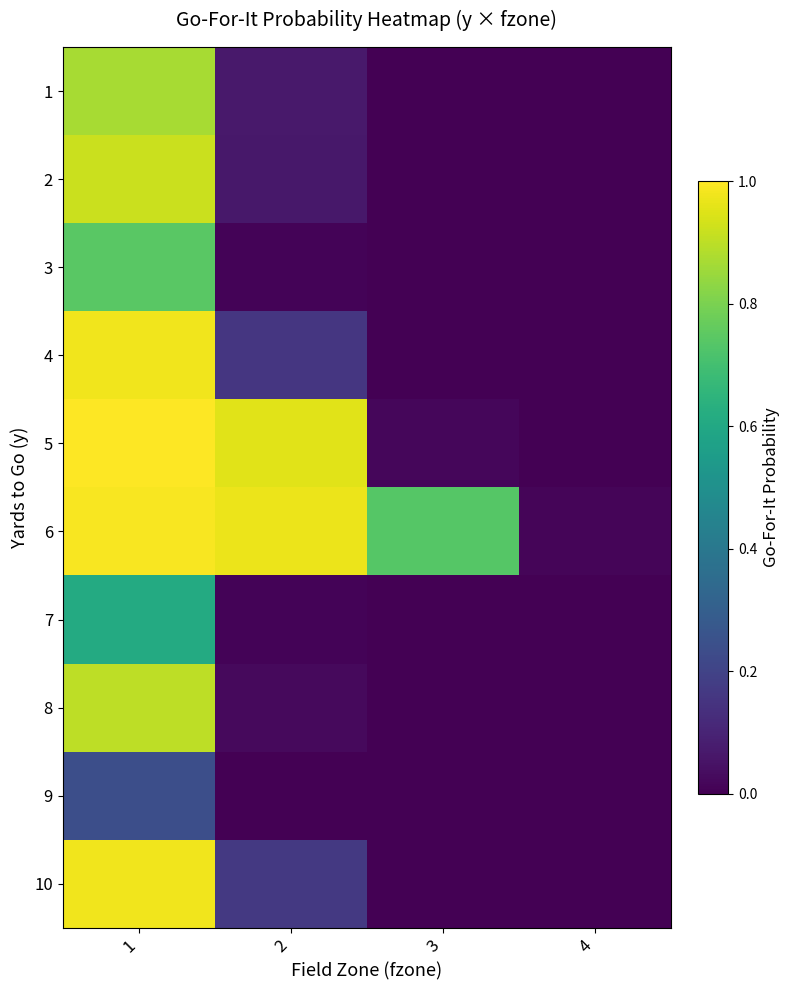

Reading right to left, list all the values displayed in this chart.

1: 4=0.0	3=0.0	2=0.1	1=0.9
2: 4=0.0	3=0.0	2=0.1	1=0.9
3: 4=0.0	3=0.0	2=0.0	1=0.7
4: 4=0.0	3=0.0	2=0.2	1=1.0
5: 4=0.0	3=0.0	2=1.0	1=1.0
6: 4=0.0	3=0.7	2=1.0	1=1.0
7: 4=0.0	3=0.0	2=0.0	1=0.6
8: 4=0.0	3=0.0	2=0.0	1=0.9
9: 4=0.0	3=0.0	2=0.0	1=0.2
10: 4=0.0	3=0.0	2=0.2	1=1.0